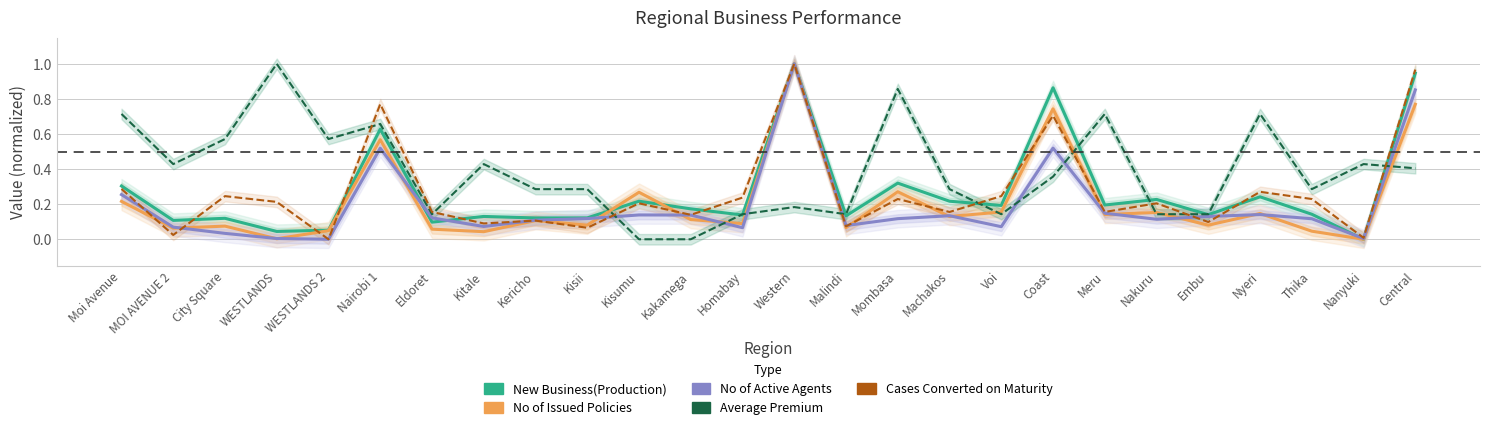

Which series has the largest total across all categories?

Average Premium